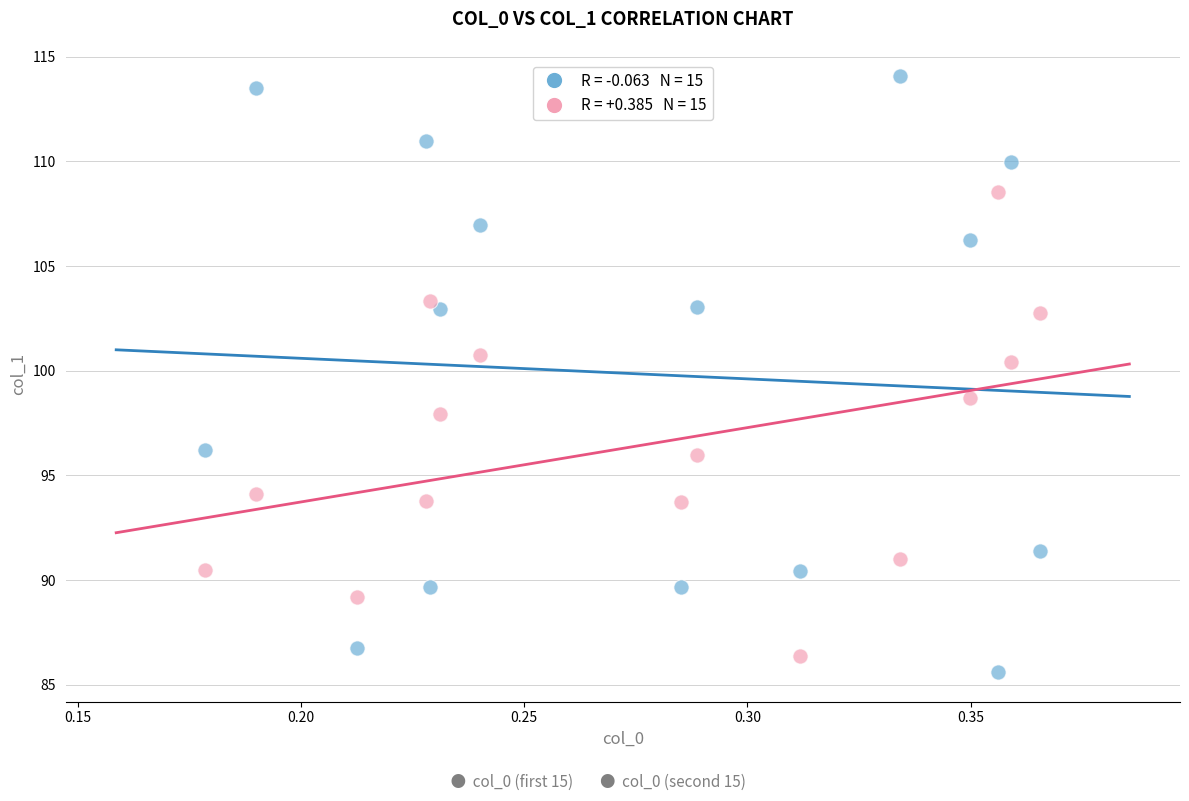

Across all series, what Y value is closest to 99?

98.7